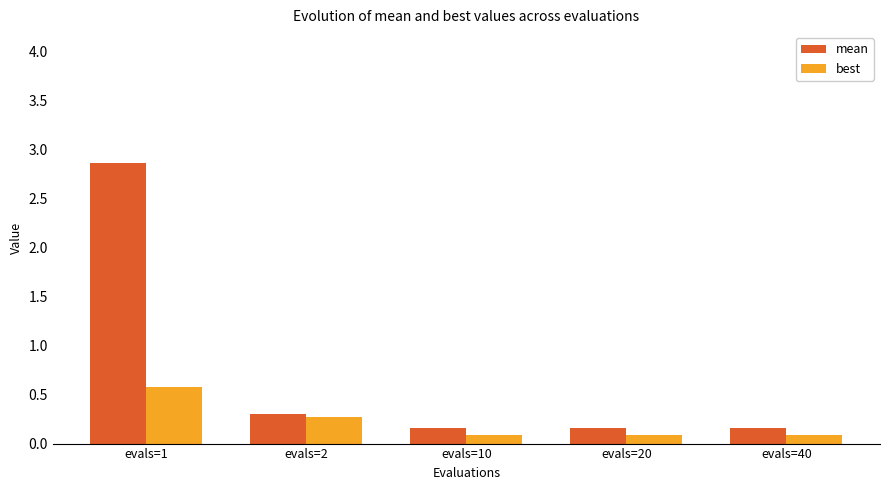

The best series shows 0.1 at evals=40. True or false?

True